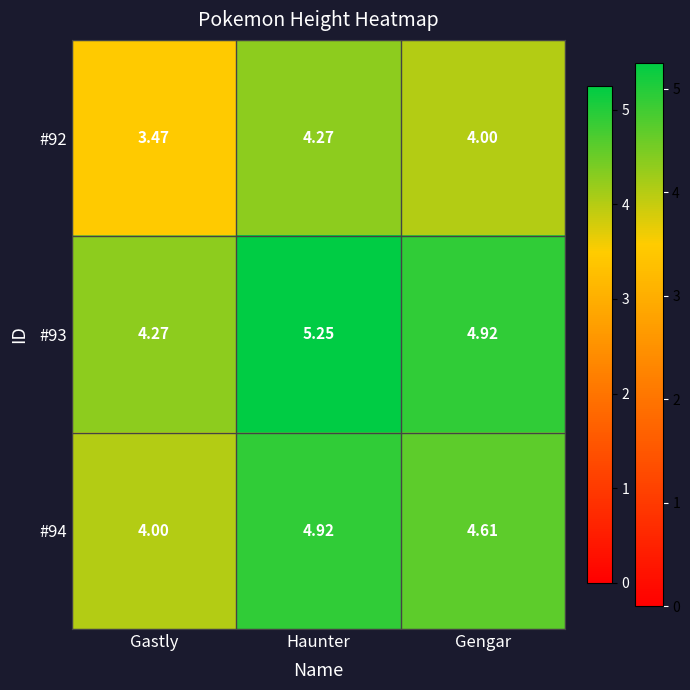

Where is #92 nearest to the value 3?

Gastly